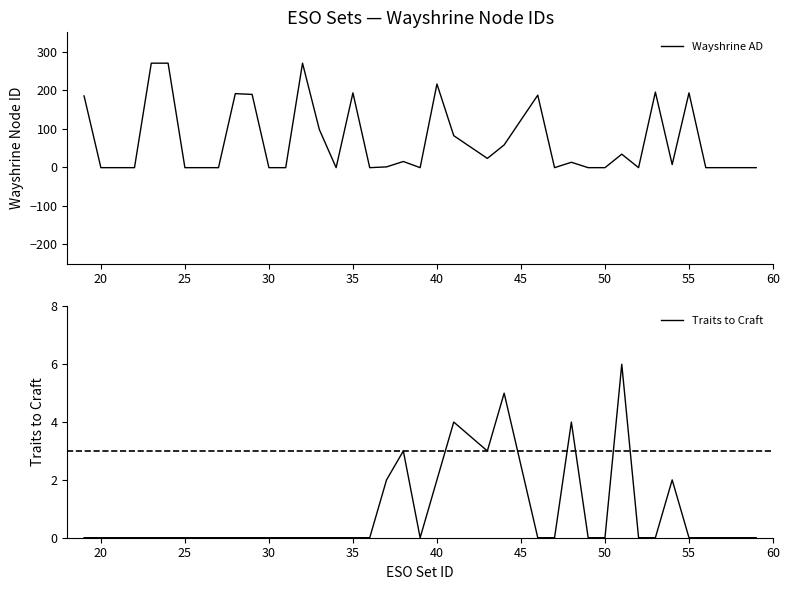

How many intersections are there between Traits to Craft and Wayshrine AD?

19